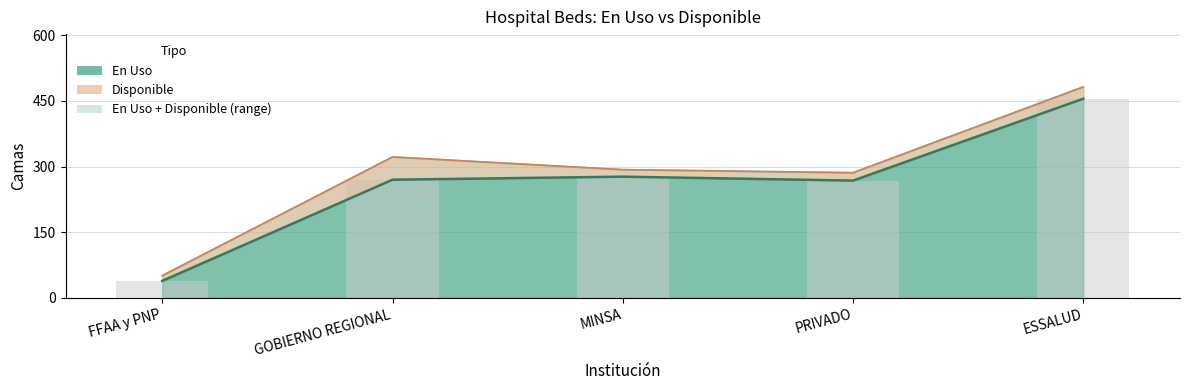

Which category has the lowest value across all series?

FFAA y PNP